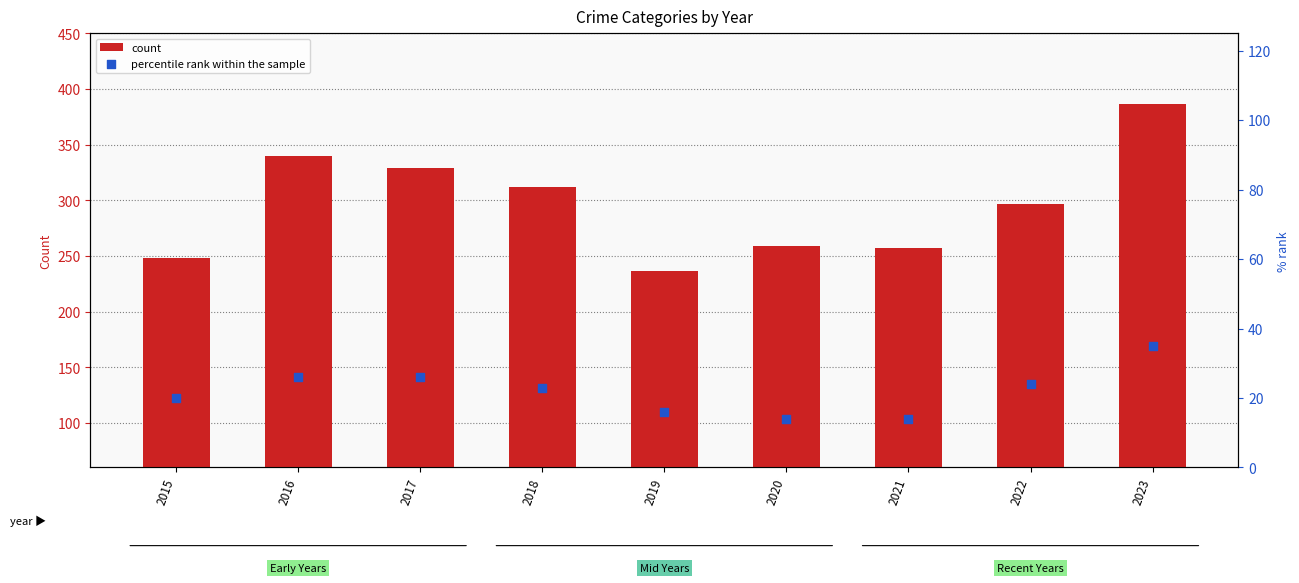

Which series has the largest Y range (max minus min)?

count